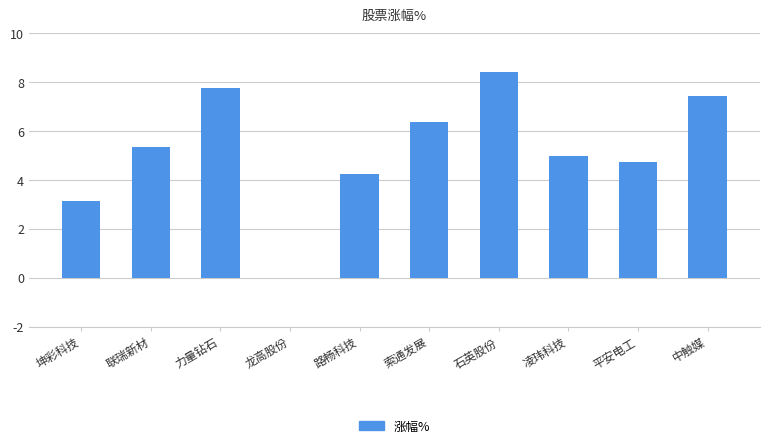

Approximately how many times larger is the value at 联瑞新材 compared to 石英股份?

0.6